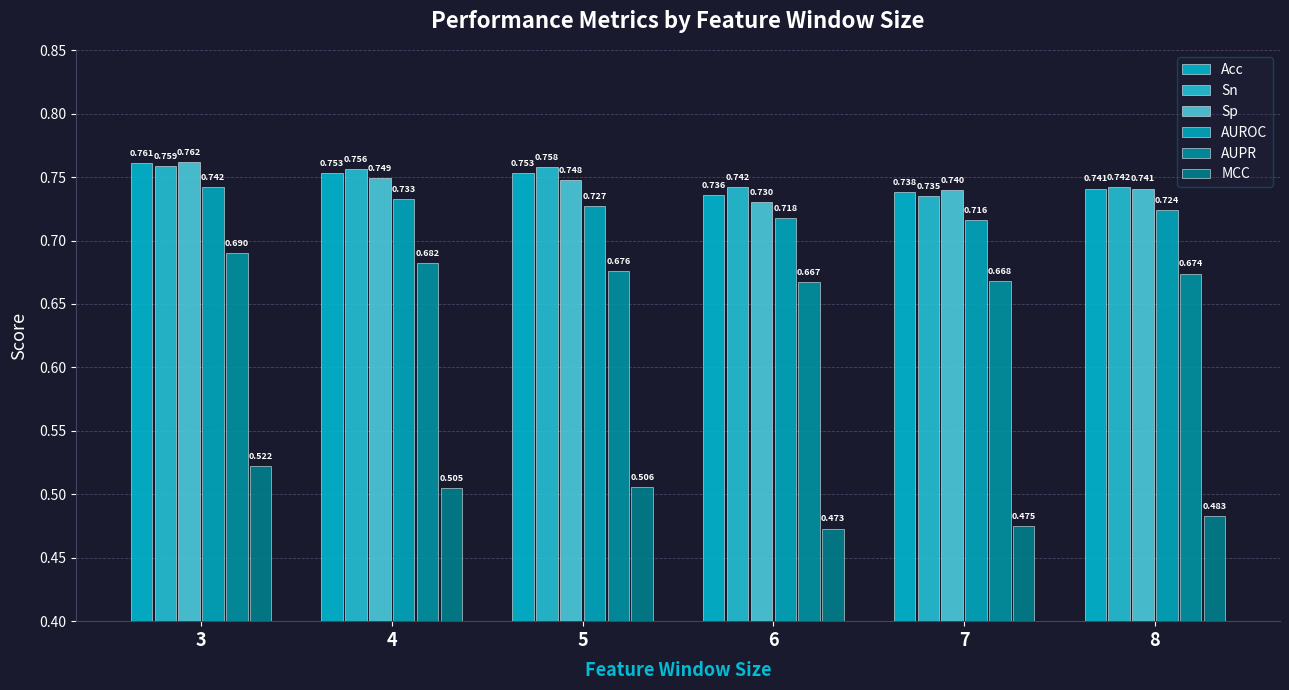

Rank the categories by AUROC value from highest to lowest.

3, 4, 5, 8, 6, 7